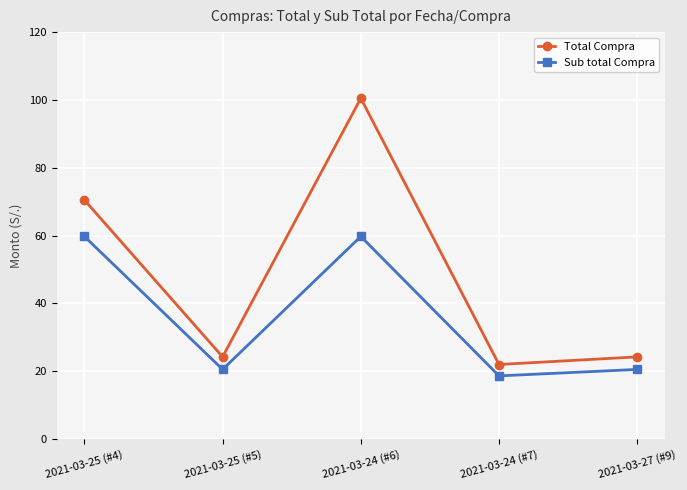

What position from the left is 2021-03-24 (#7)?

4